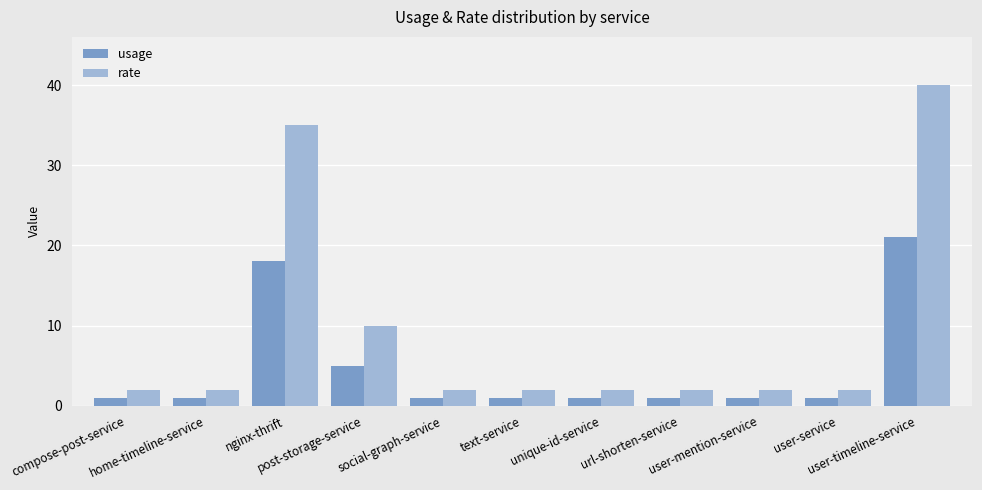

What is the difference between the highest and lowest values at home-timeline-service?

1